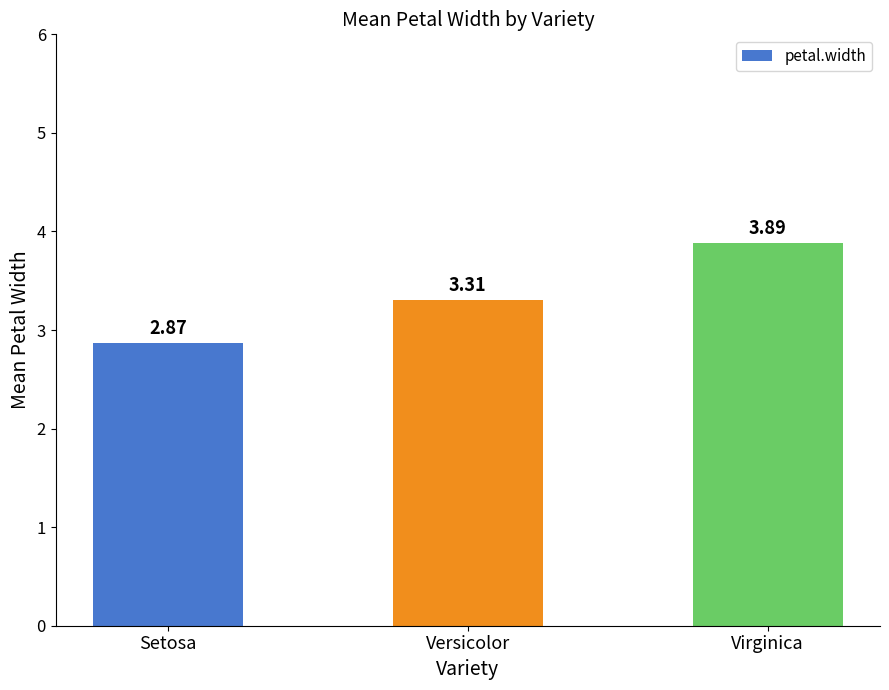

What position from the left is Virginica?

3